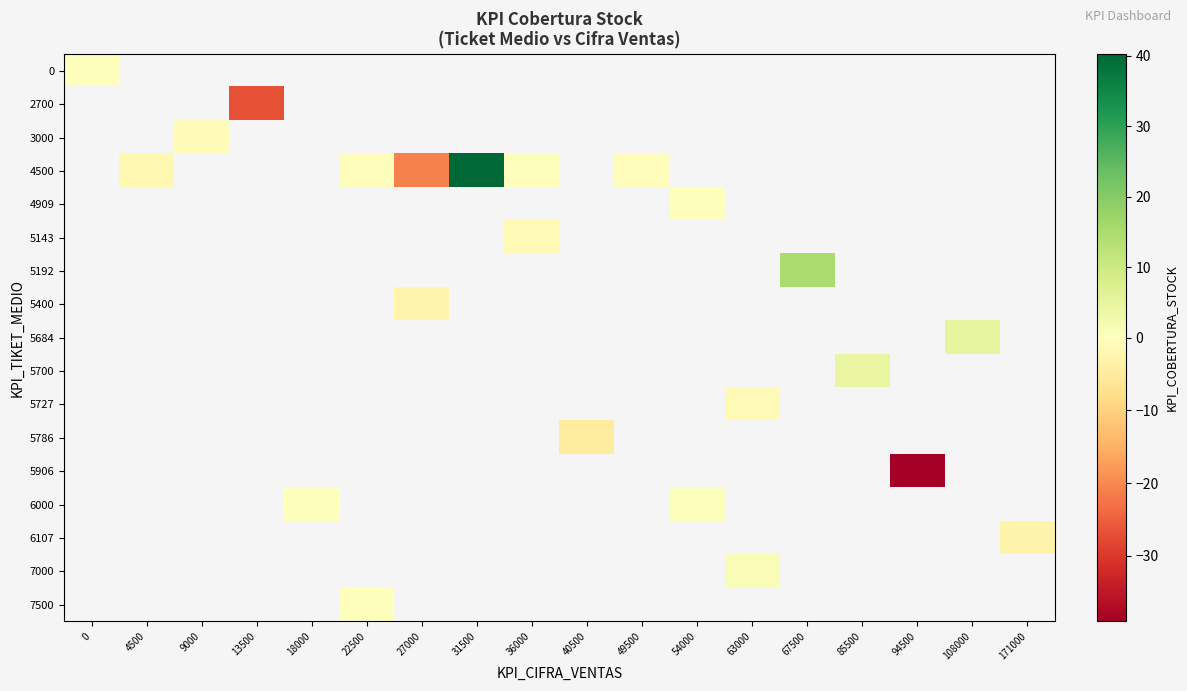

What is the greatest value displayed?

40.2